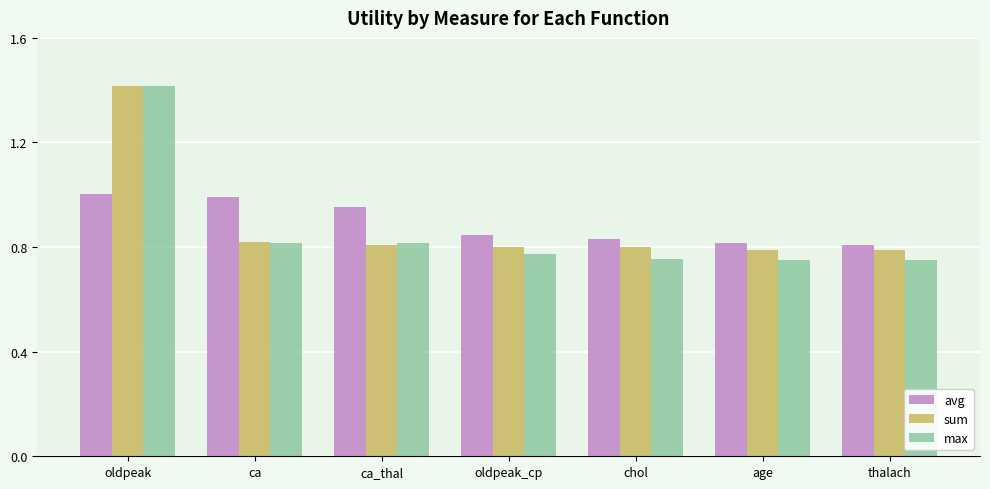

The value of sum at ca_thal is 1.1. True or false?

False